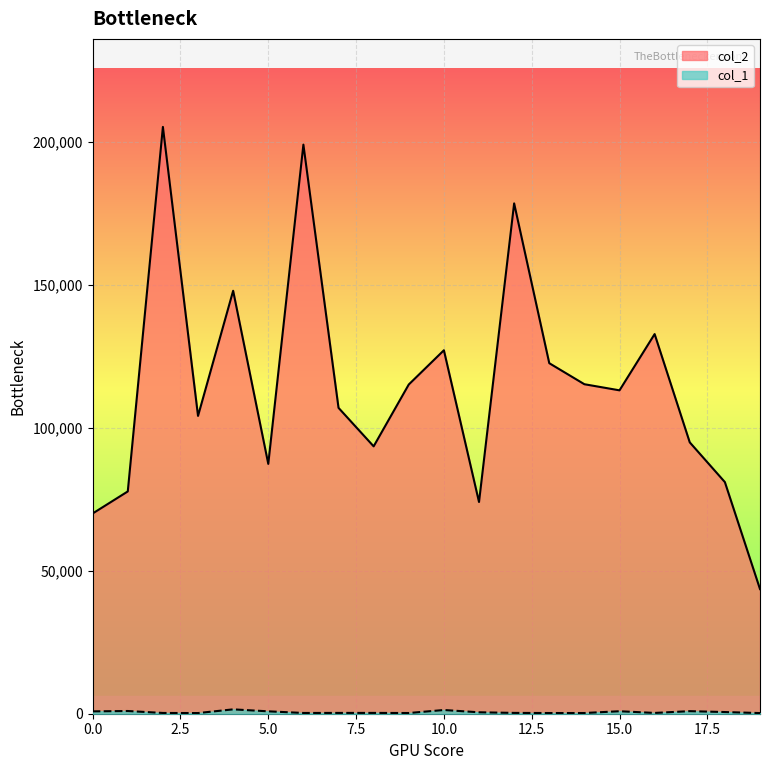

What is the spread (max minus min) of values at 12?

178102